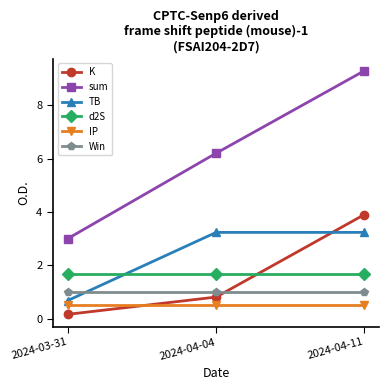

What is the label of the 1st point from the left?

2024-03-31